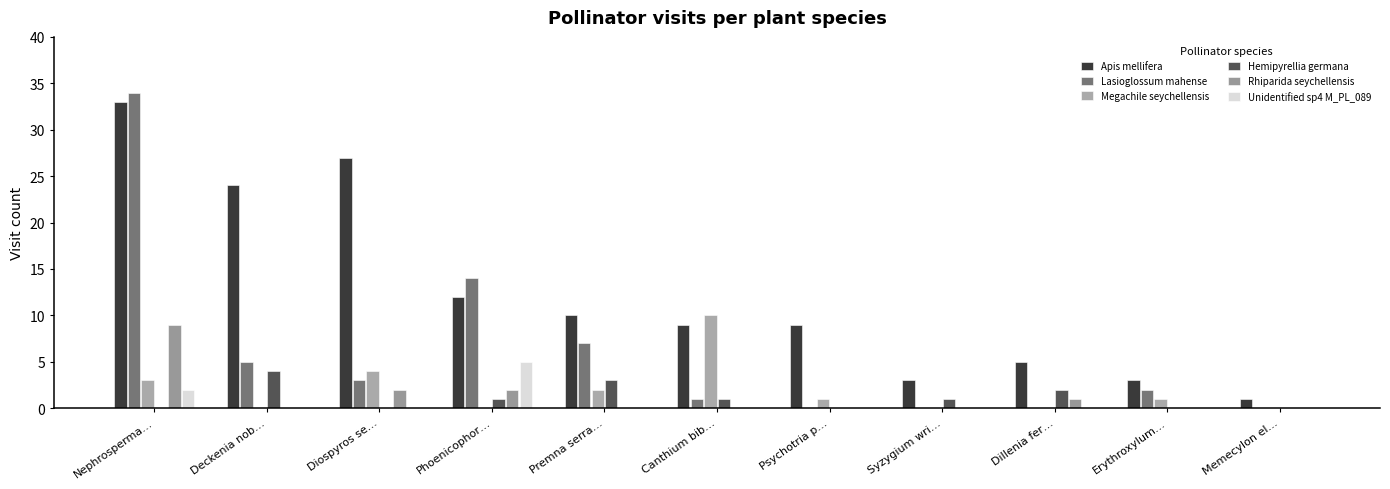

At how many categories does at least one series exceed 19?

3